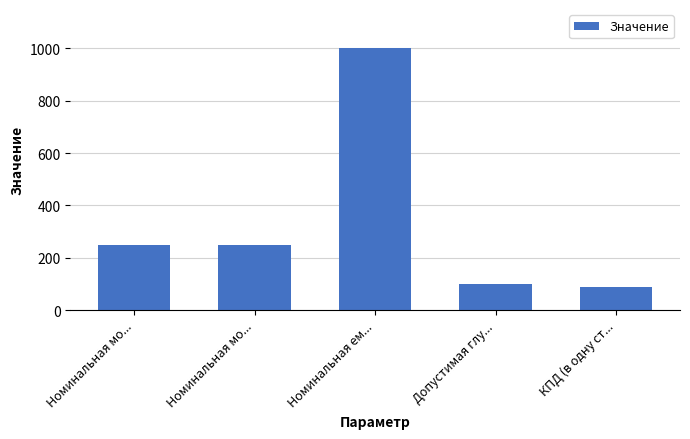

The chart shows a value of 1000.0 at Номинальная ем.... True or false?

True